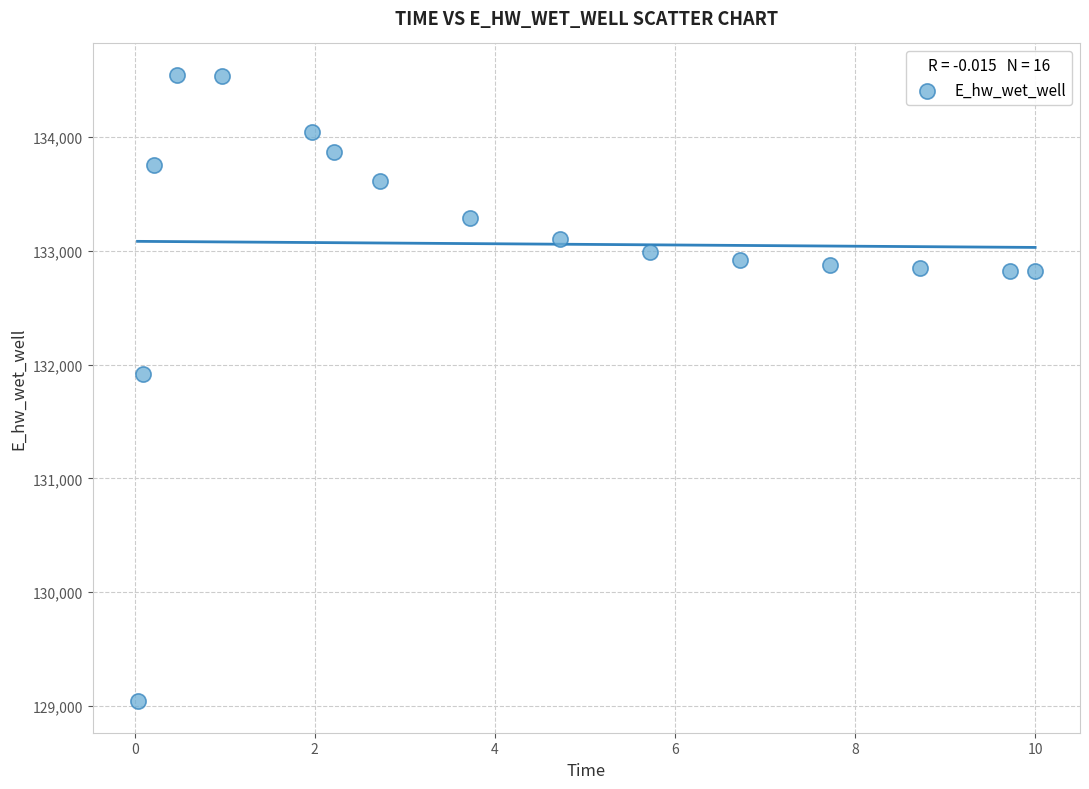

What is the range of X values (max minus min)?

10.0